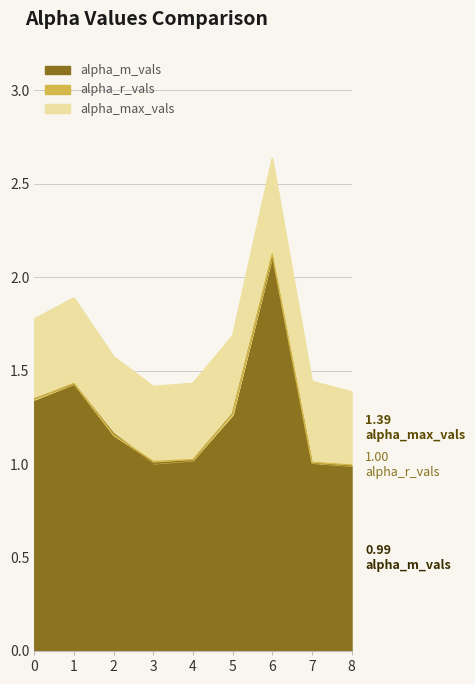

Reading left to right, transcribe all the data shown in this chart.

alpha_max_vals: 0=1.8	1=1.9	2=1.6	3=1.4	4=1.4	5=1.7	6=2.6	7=1.4	8=1.4
alpha_r_vals: 0=1.3	1=1.4	2=1.2	3=1.0	4=1.0	5=1.3	6=2.1	7=1.0	8=1.0
alpha_m_vals: 0=1.3	1=1.4	2=1.2	3=1.0	4=1.0	5=1.3	6=2.1	7=1.0	8=1.0